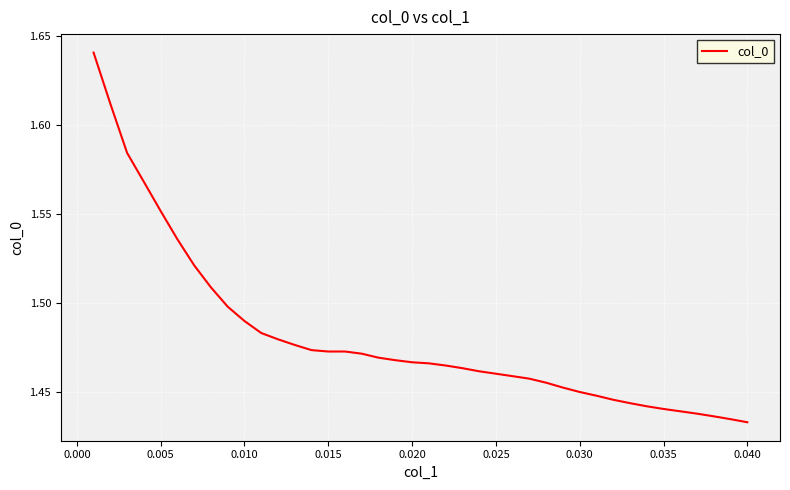

What is the difference between the maximum and minimum values?

0.2